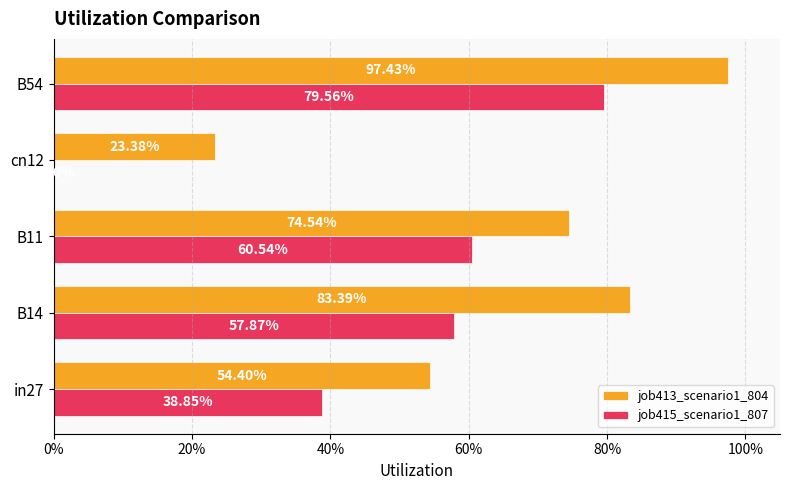

Which series has the widest spread of values?

job415_scenario1_807